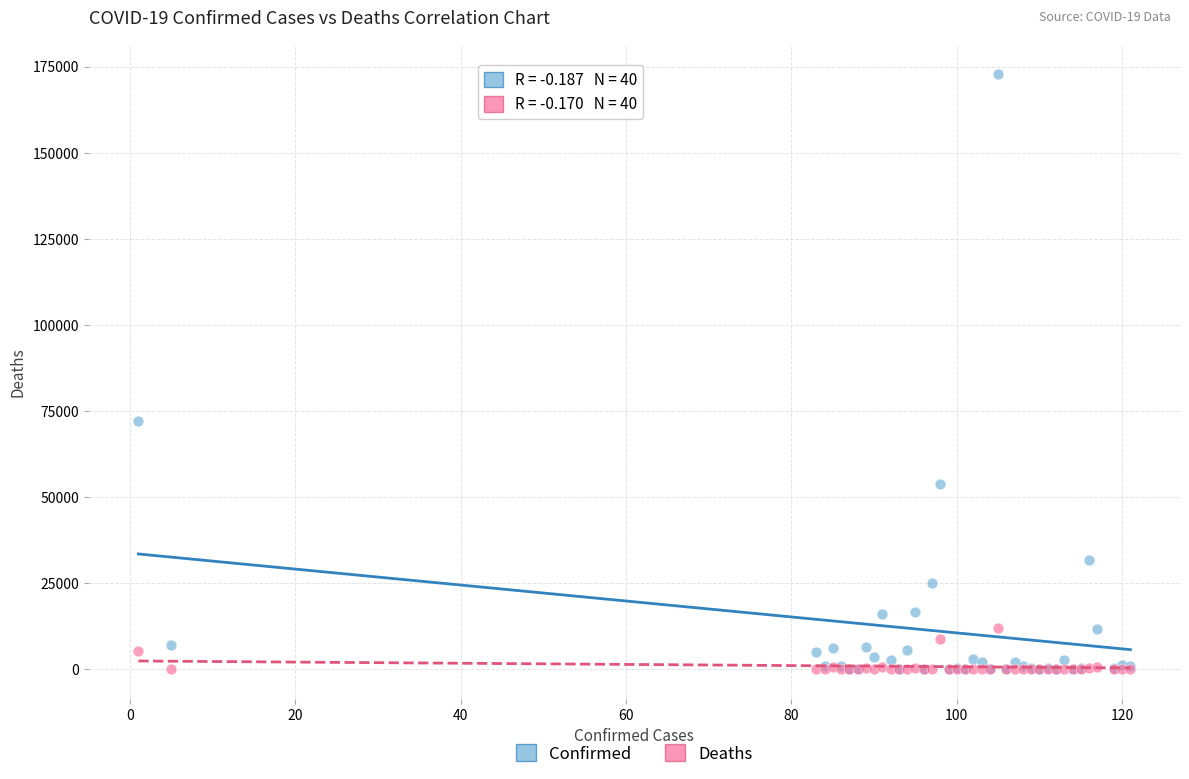

In the Confirmed series, what Y value is closest to 86400?

72135